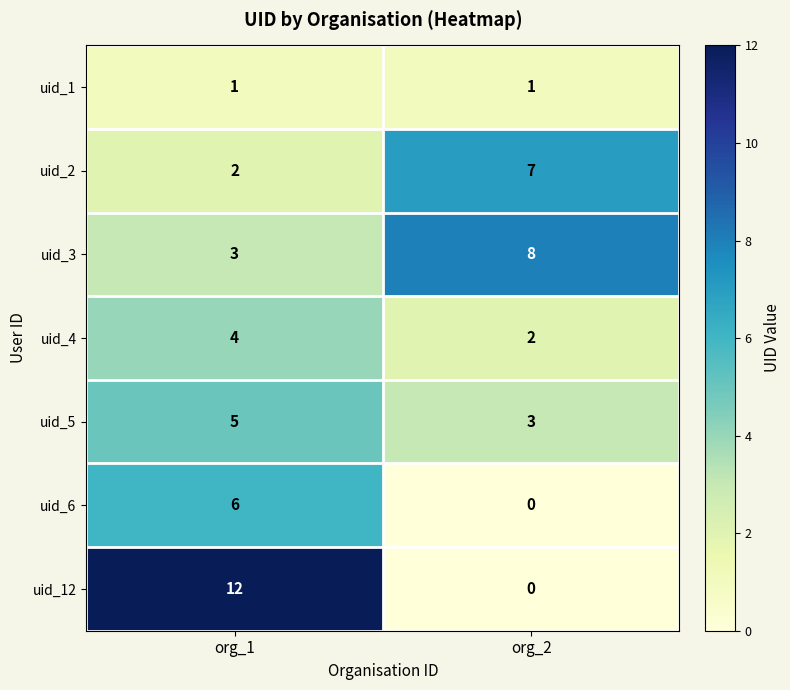

What is the greatest value displayed?

12